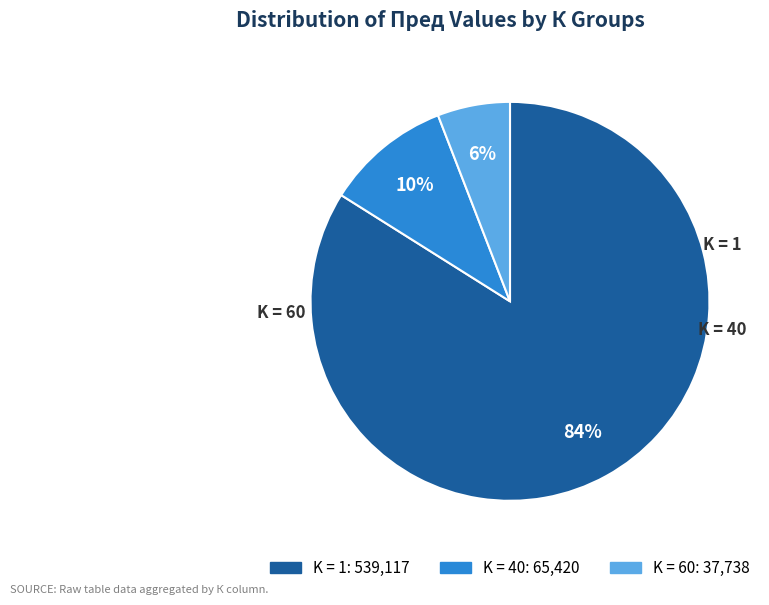

To the nearest percent, what is the average slice percentage?

33%